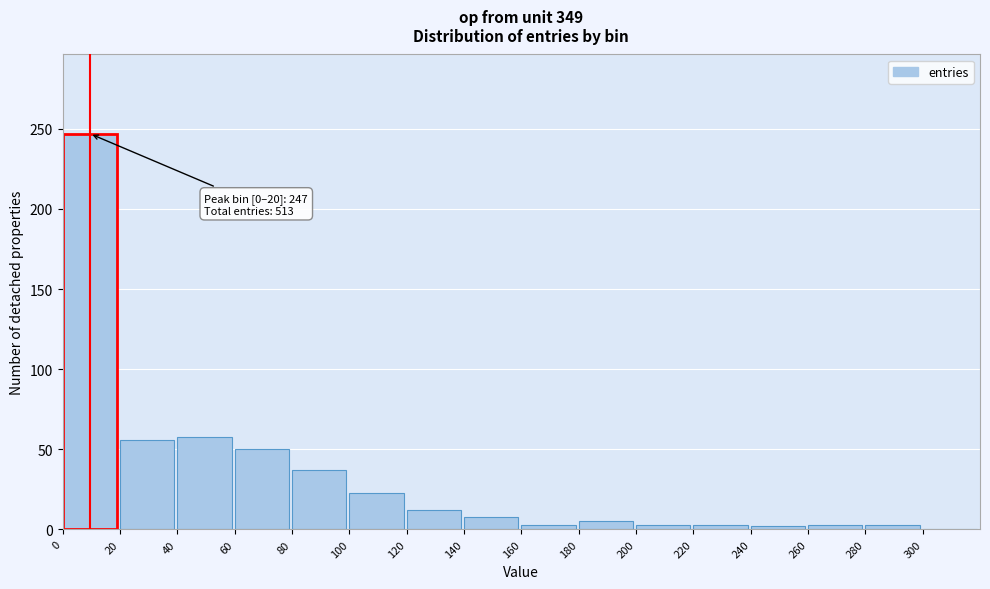

True or false: the data shows 28 at 60.

False